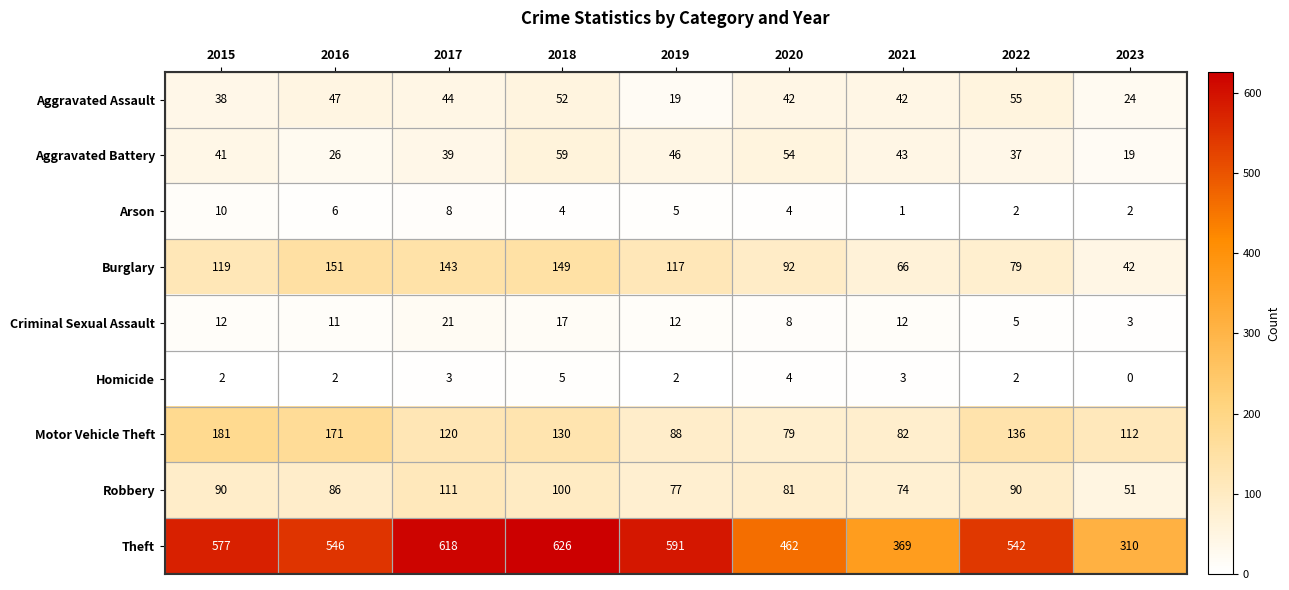

What is the spread (max minus min) of values at 2015?

575